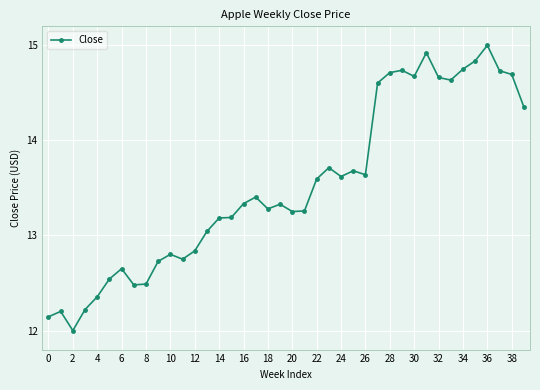

What is the sum of all values?

541.0